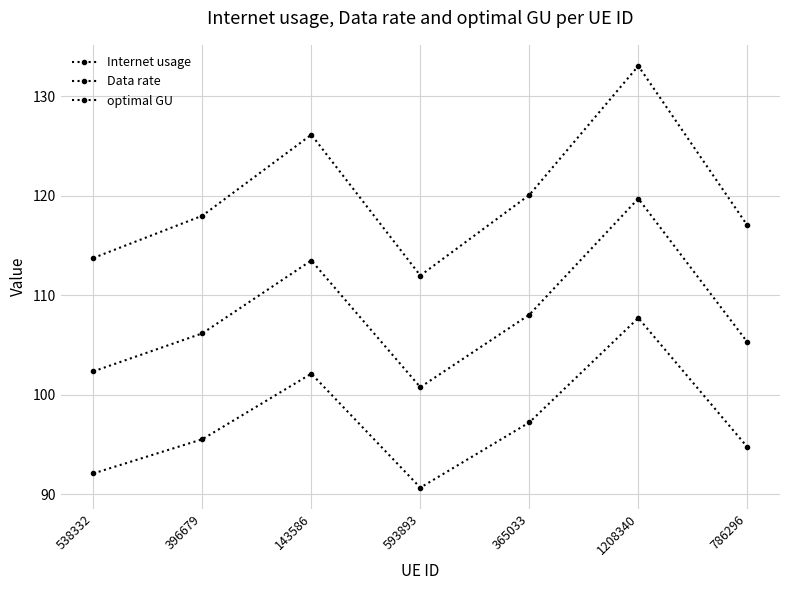

What is the minimum value shown in the chart?

90.6